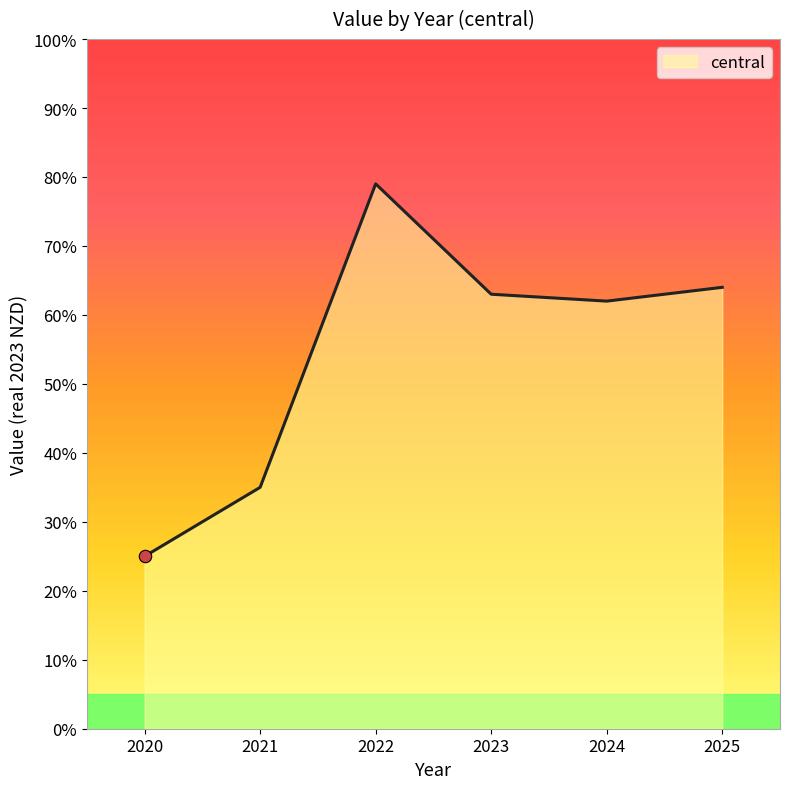

Which has a higher value, 2025 or 2022?

2022